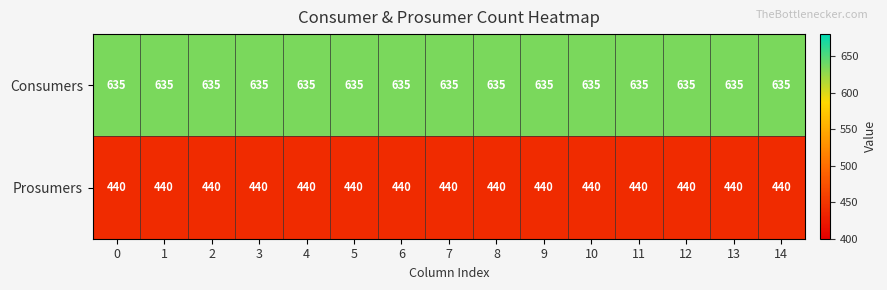

Rank the series by their maximum value, from highest to lowest.

Consumers, Prosumers